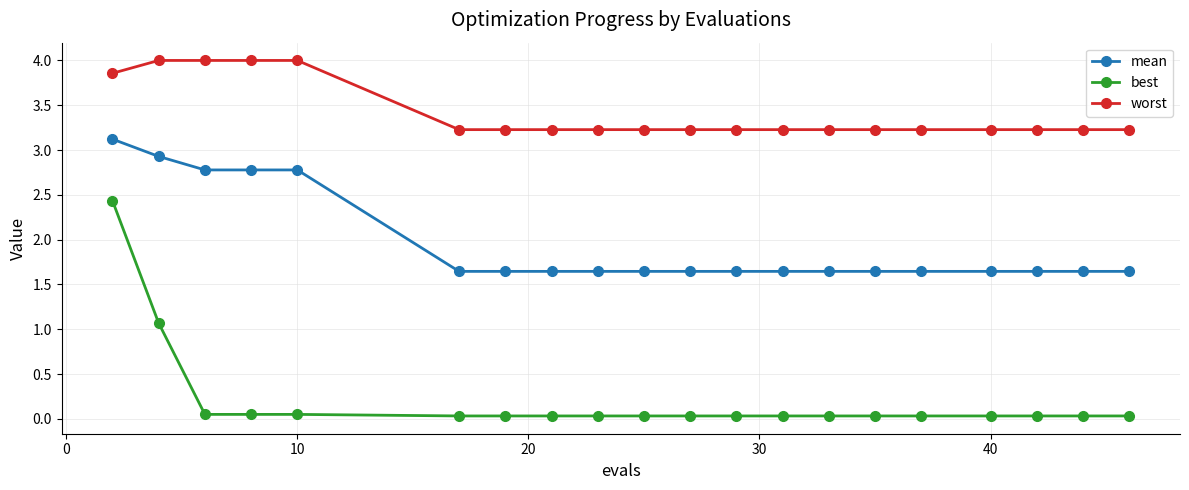

Rank the series by their maximum value, from highest to lowest.

worst, mean, best